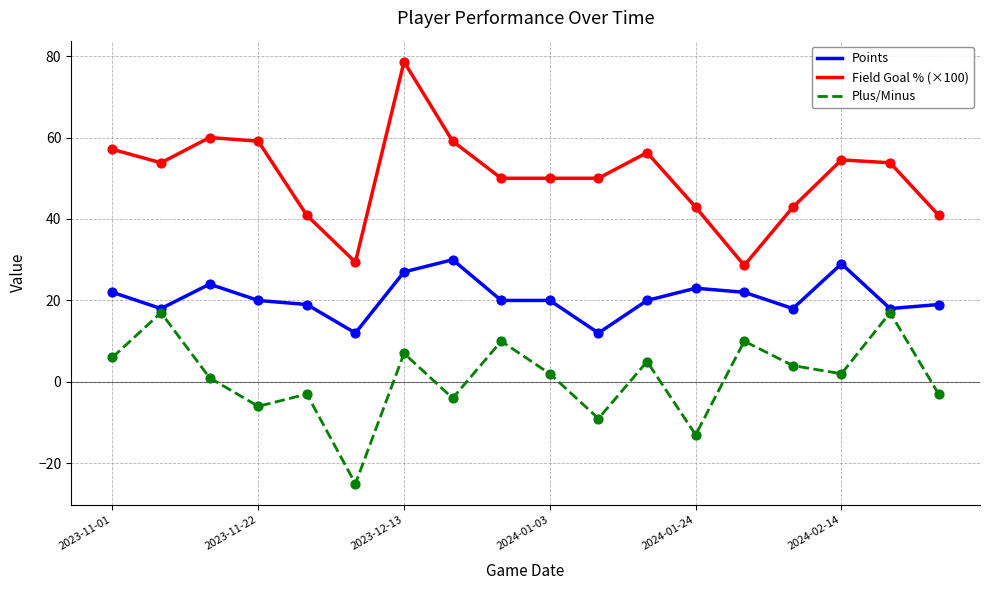

At how many categories does at least one series exceed 70?

1